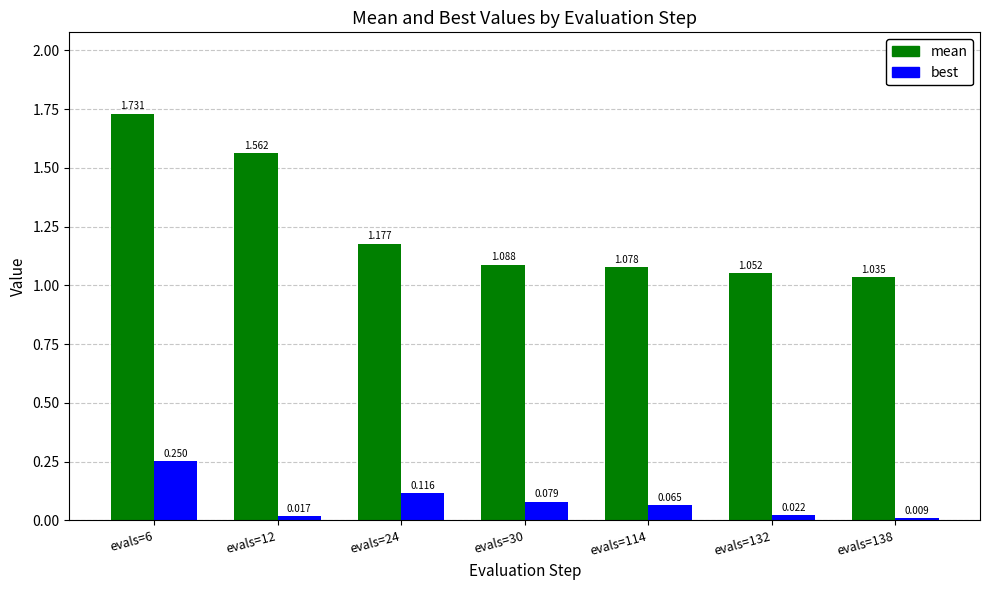

What is the sum of all mean values?

8.7